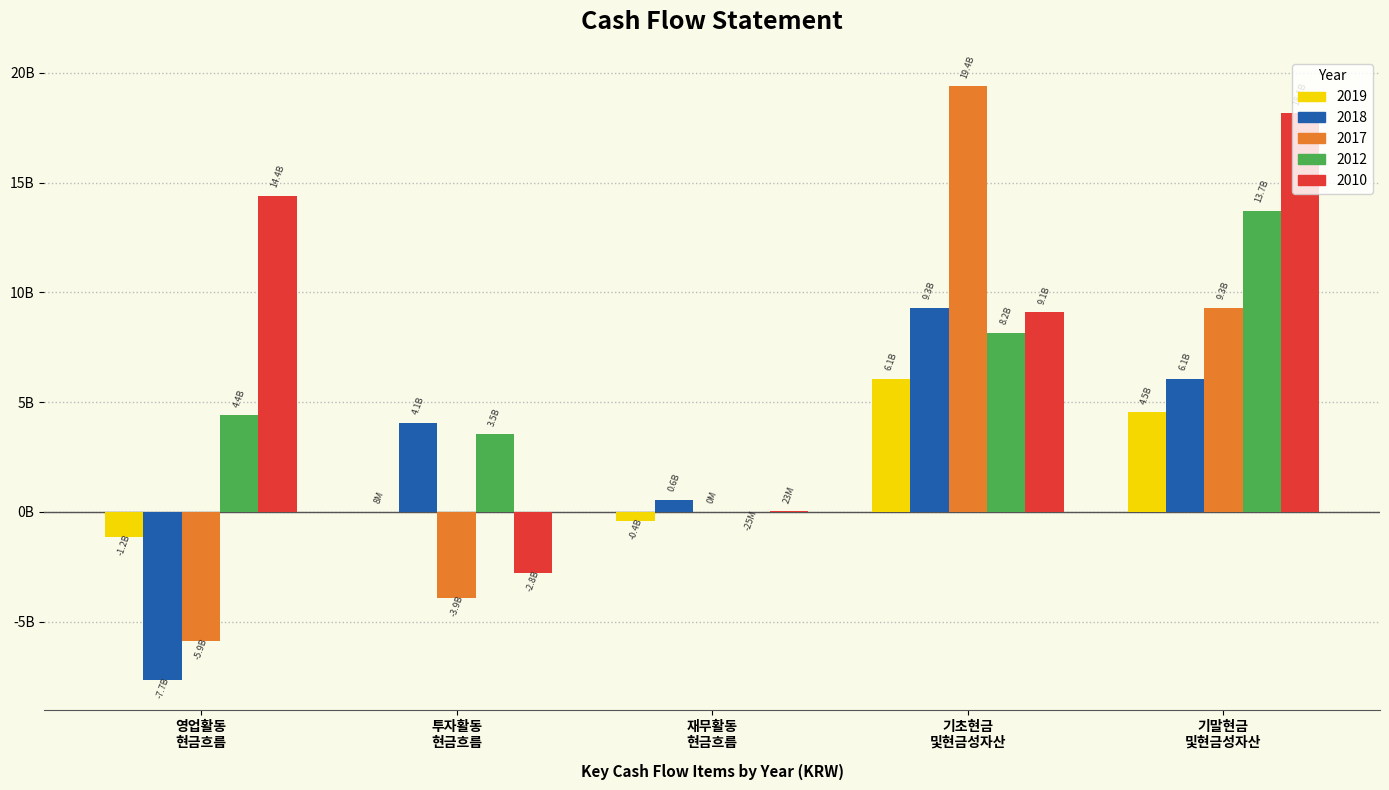

What are all the series names shown in the legend?

2019, 2018, 2017, 2012, 2010